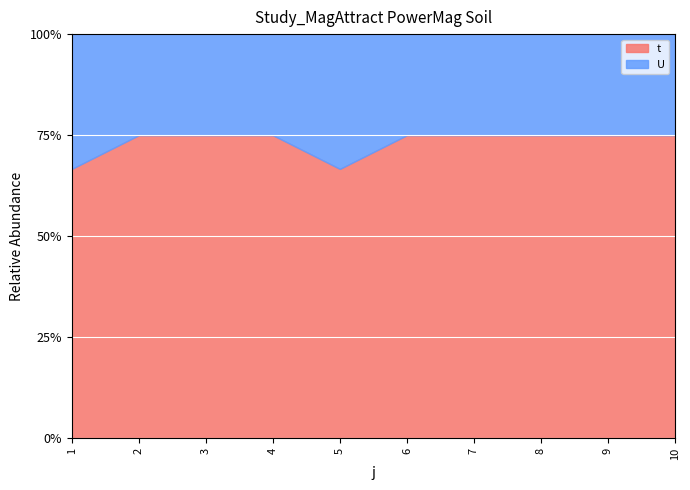

What is the total value across all series at 4?

100.0